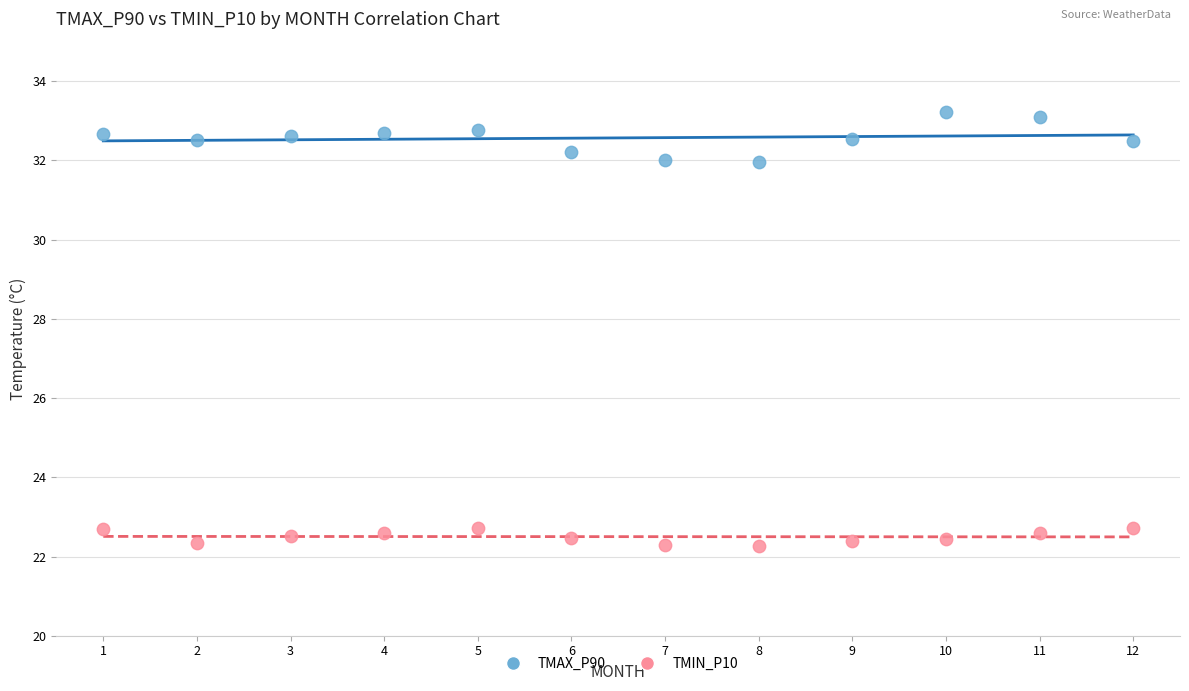

Which series reaches the minimum Y coordinate?

TMIN_P10